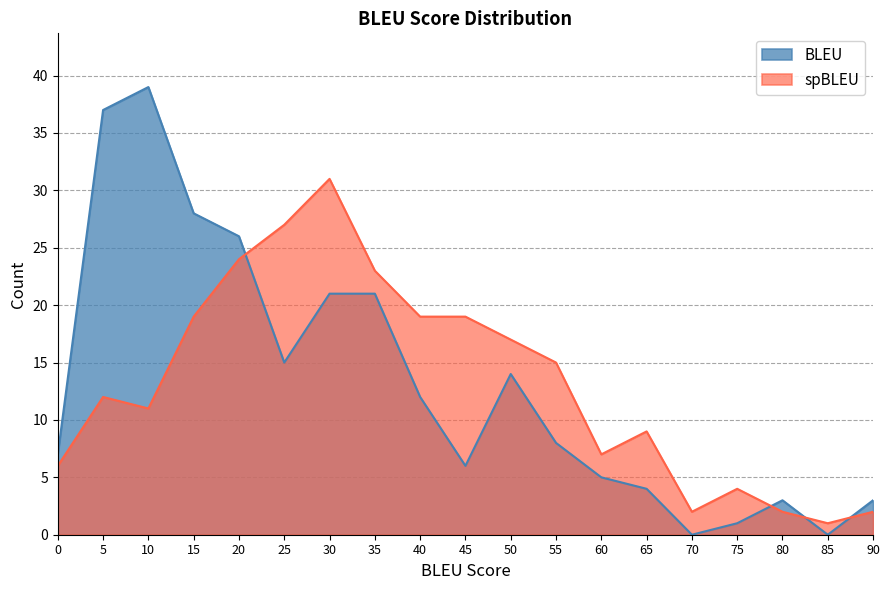

Rank the series by their maximum value, from highest to lowest.

BLEU, spBLEU